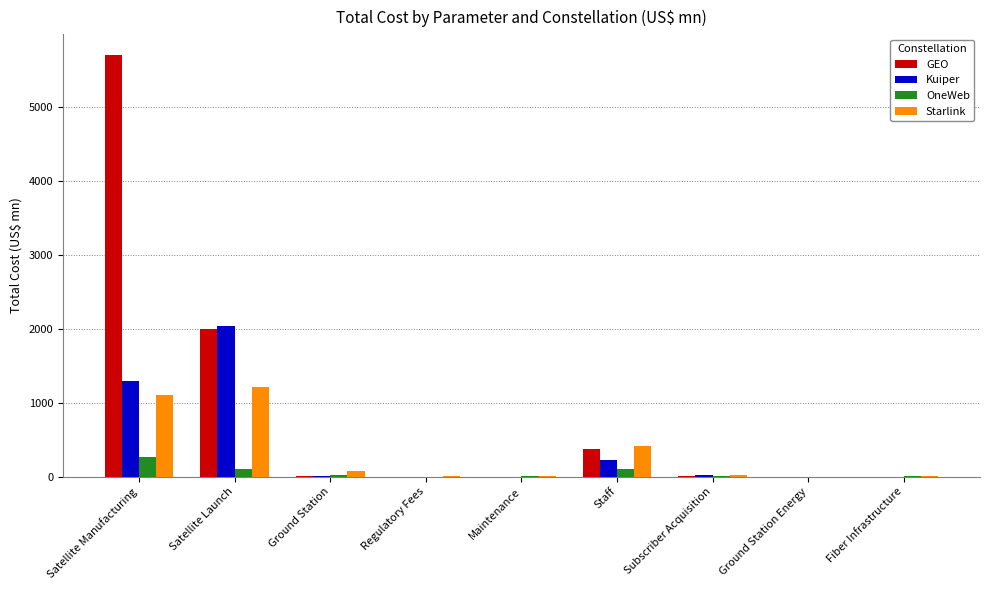

At which category is the sum across all series the highest?

Satellite Manufacturing